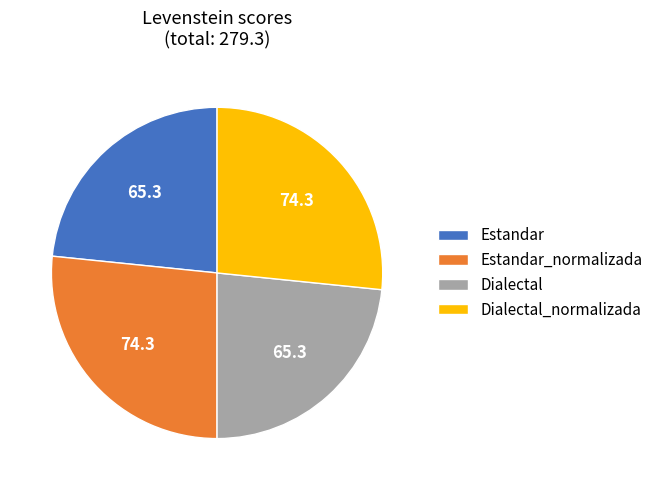

Does Estandar represent more than half of the total?

No